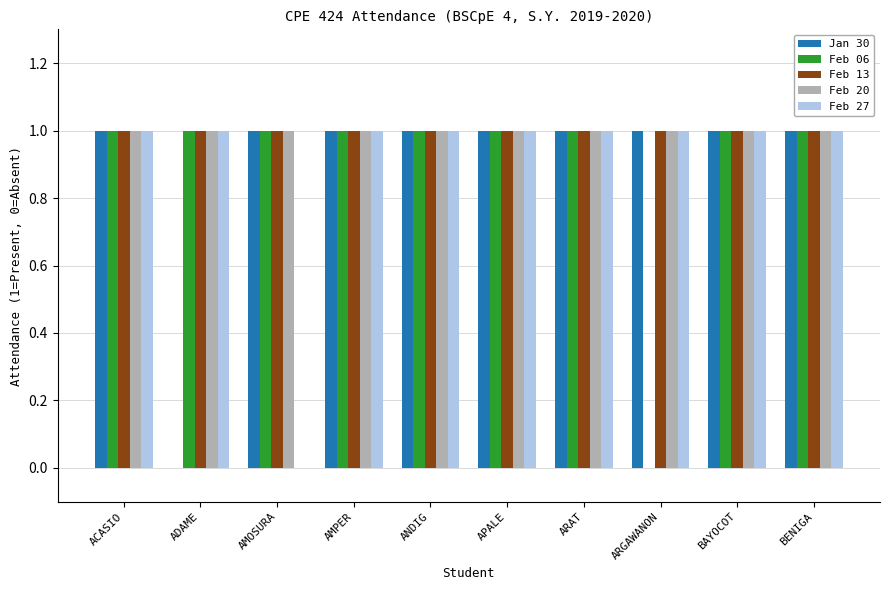

Is the value of Jan 30 at ADAME greater than the value of Feb 20 at BAYOCOT?

No